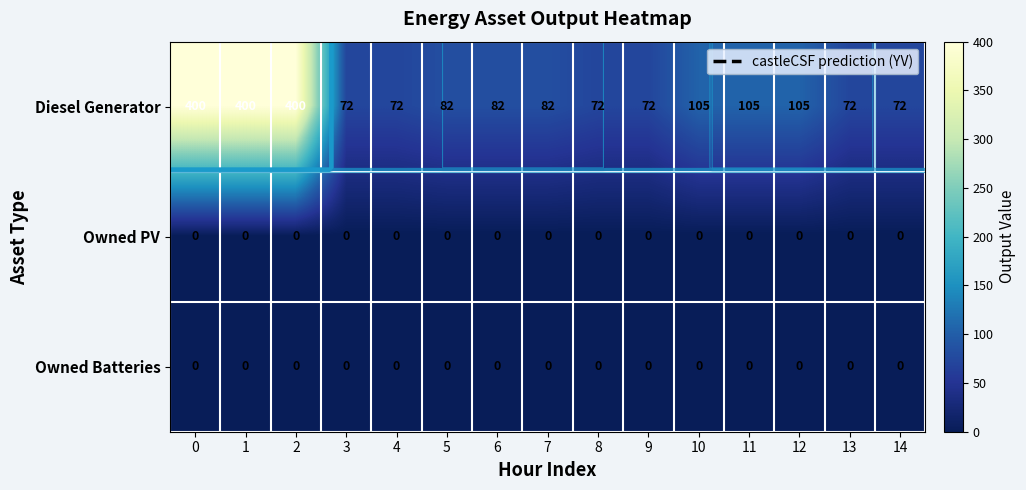

Reading left to right, what are all the values shown in this chart?

row_0: 400	400	400	72	72	82	82	82	72	72	105	105	105	72	72
row_1: 0	0	0	0	0	0	0	0	0	0	0	0	0	0	0
row_2: 0	0	0	0	0	0	0	0	0	0	0	0	0	0	0